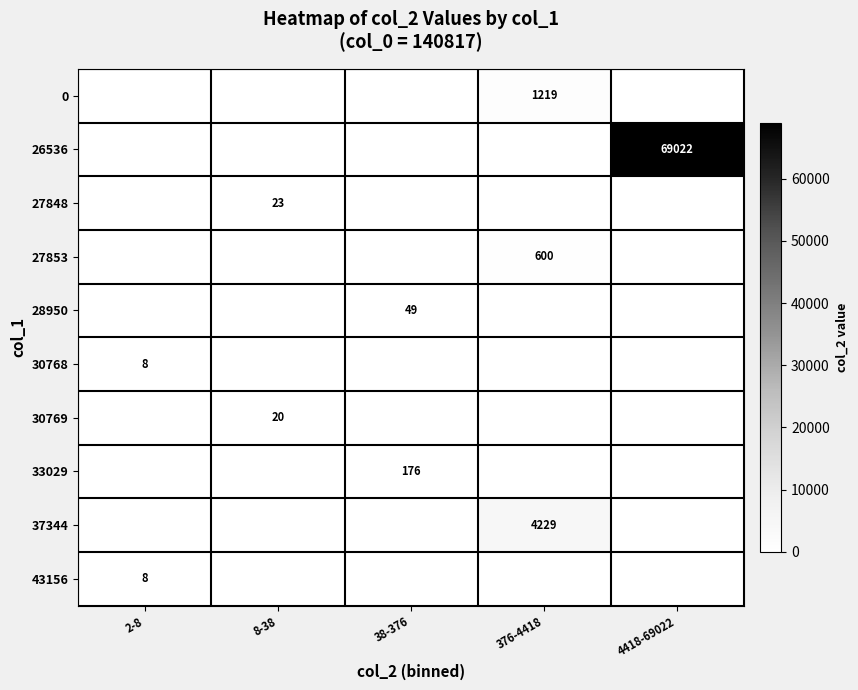

Which label corresponds to the smallest value in the chart?

2-8